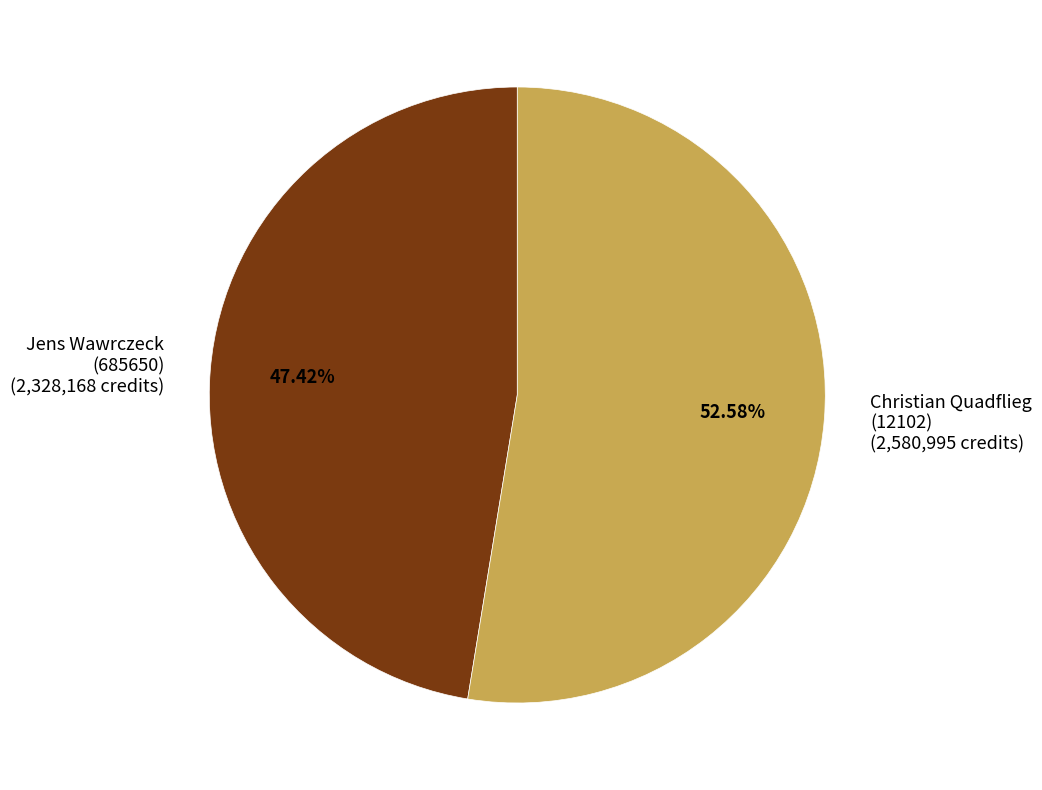

How many slices are in this pie chart?

2